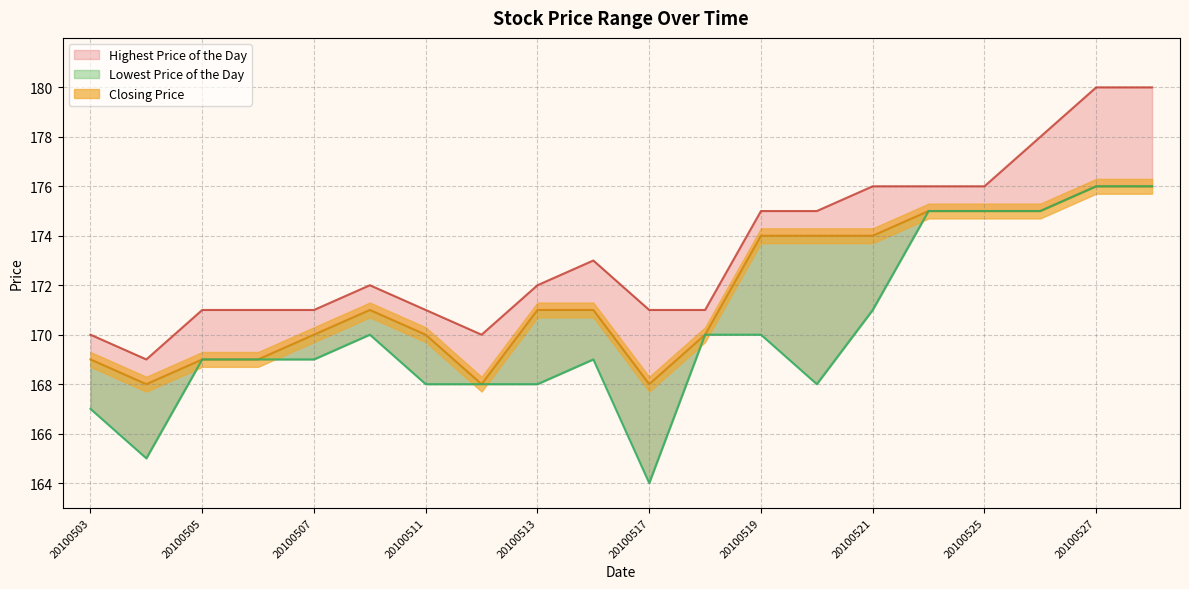

List the series in order of their peak value, highest first.

Highest Price of the Day, Closing Price, Lowest Price of the Day